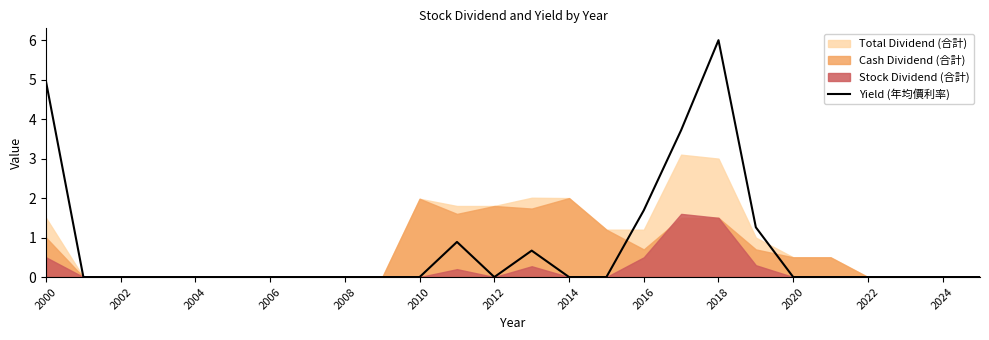

What is the difference between the values at 19 and 15?

1.3